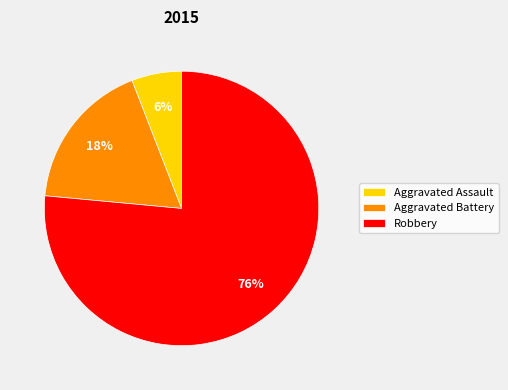

What percentage is the Aggravated Battery slice, to the nearest percent?

18%